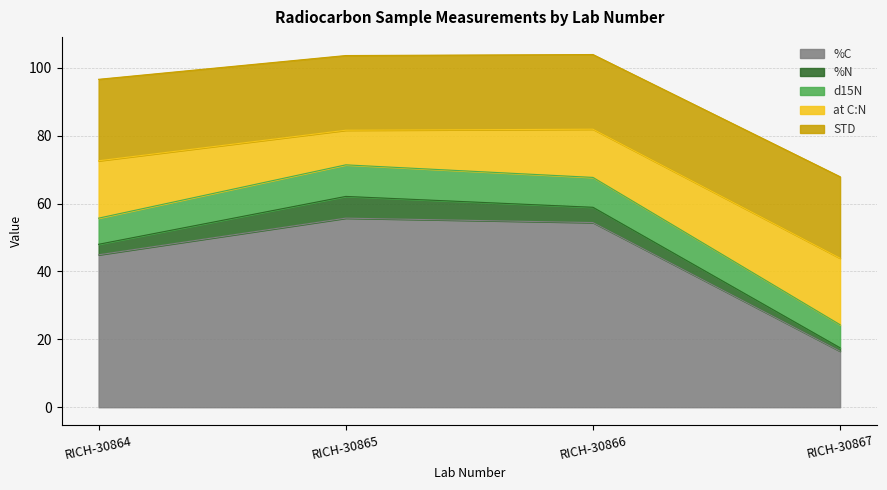

What is the highest value of the %C series?

55.7